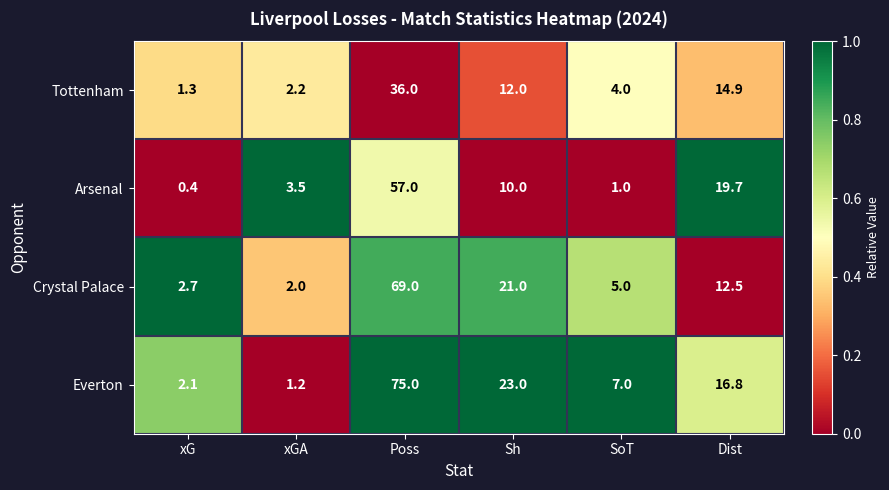

What is the difference between the Tottenham values at Sh and Dist?

2.9